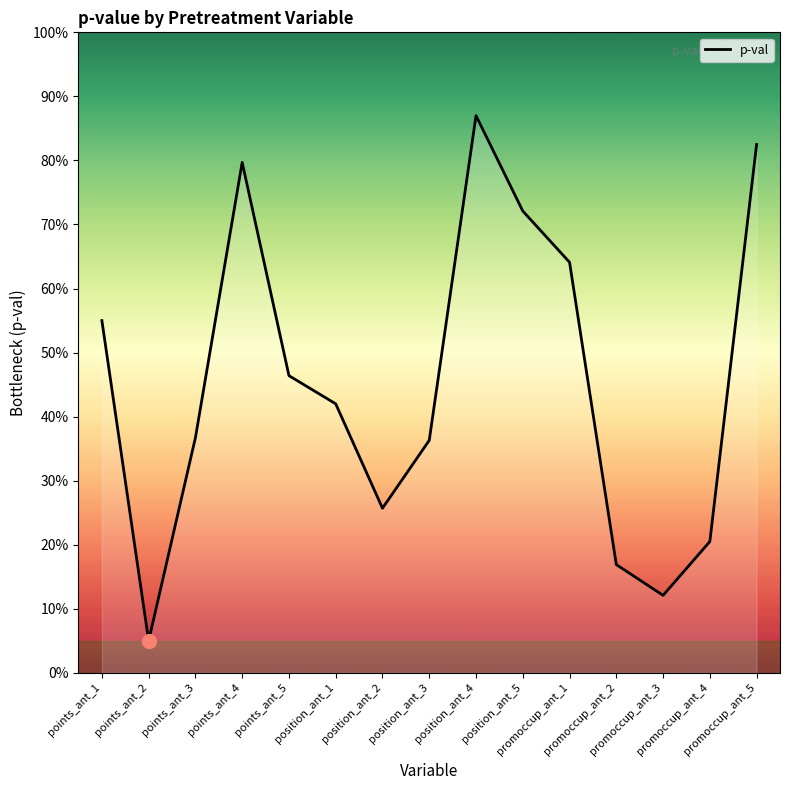

The value at points_ant_4 is 1.1. True or false?

False